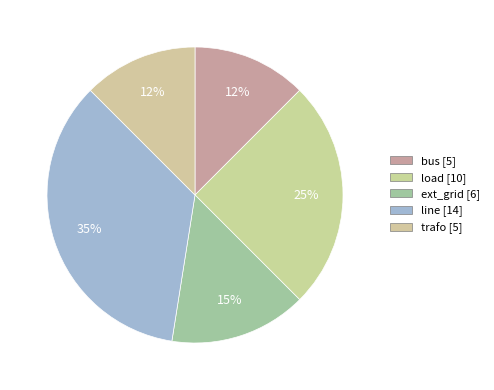

To the nearest percent, what is the average slice percentage?

20%